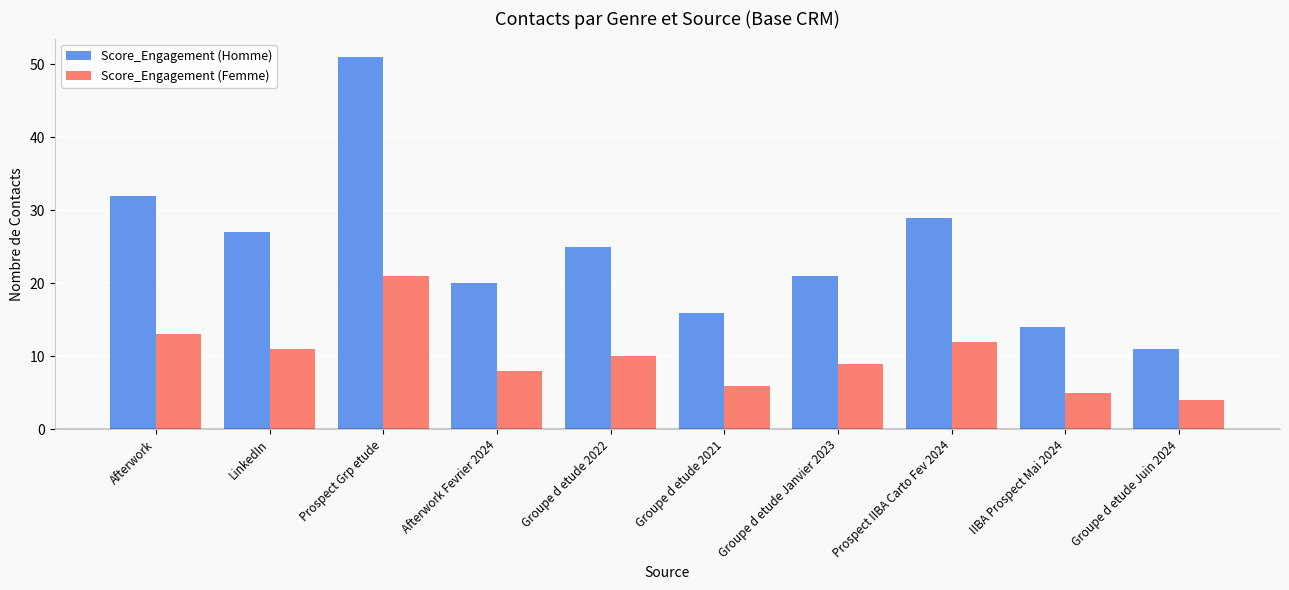

Which label corresponds to the smallest value in the chart?

Groupe d etude Juin 2024